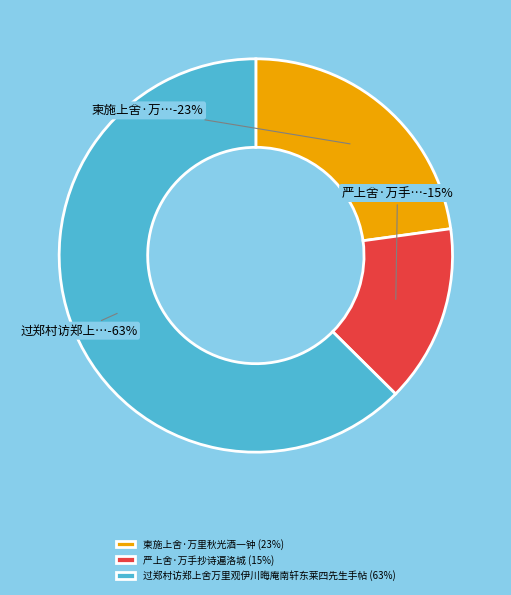

Combined, do 柬施上舍·万里秋光酒一钟 and 过郑村访郑上舍万里观伊川晦庵南轩东莱四先生手帖 account for over 50%?

Yes